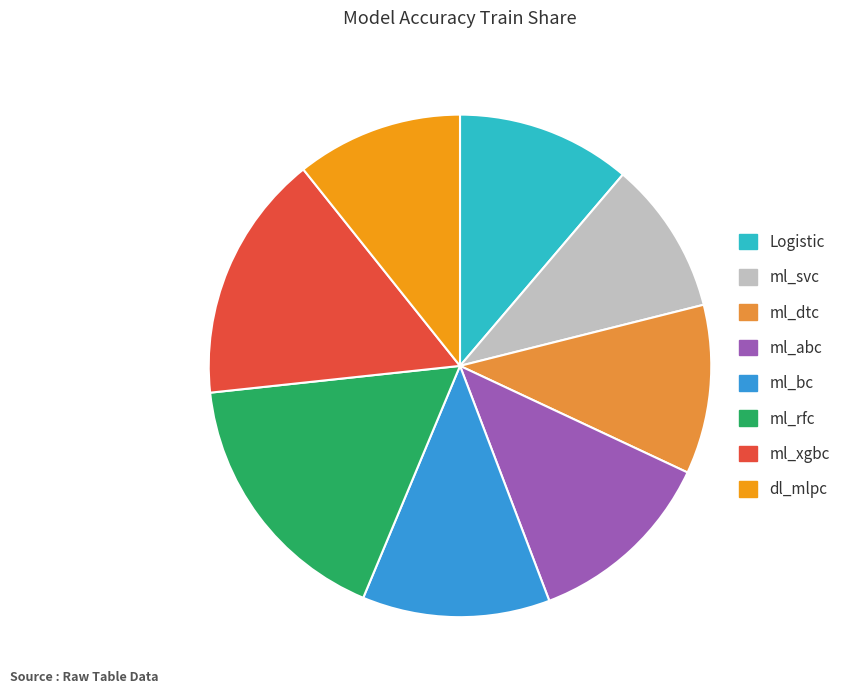

Does any single category account for the majority?

No